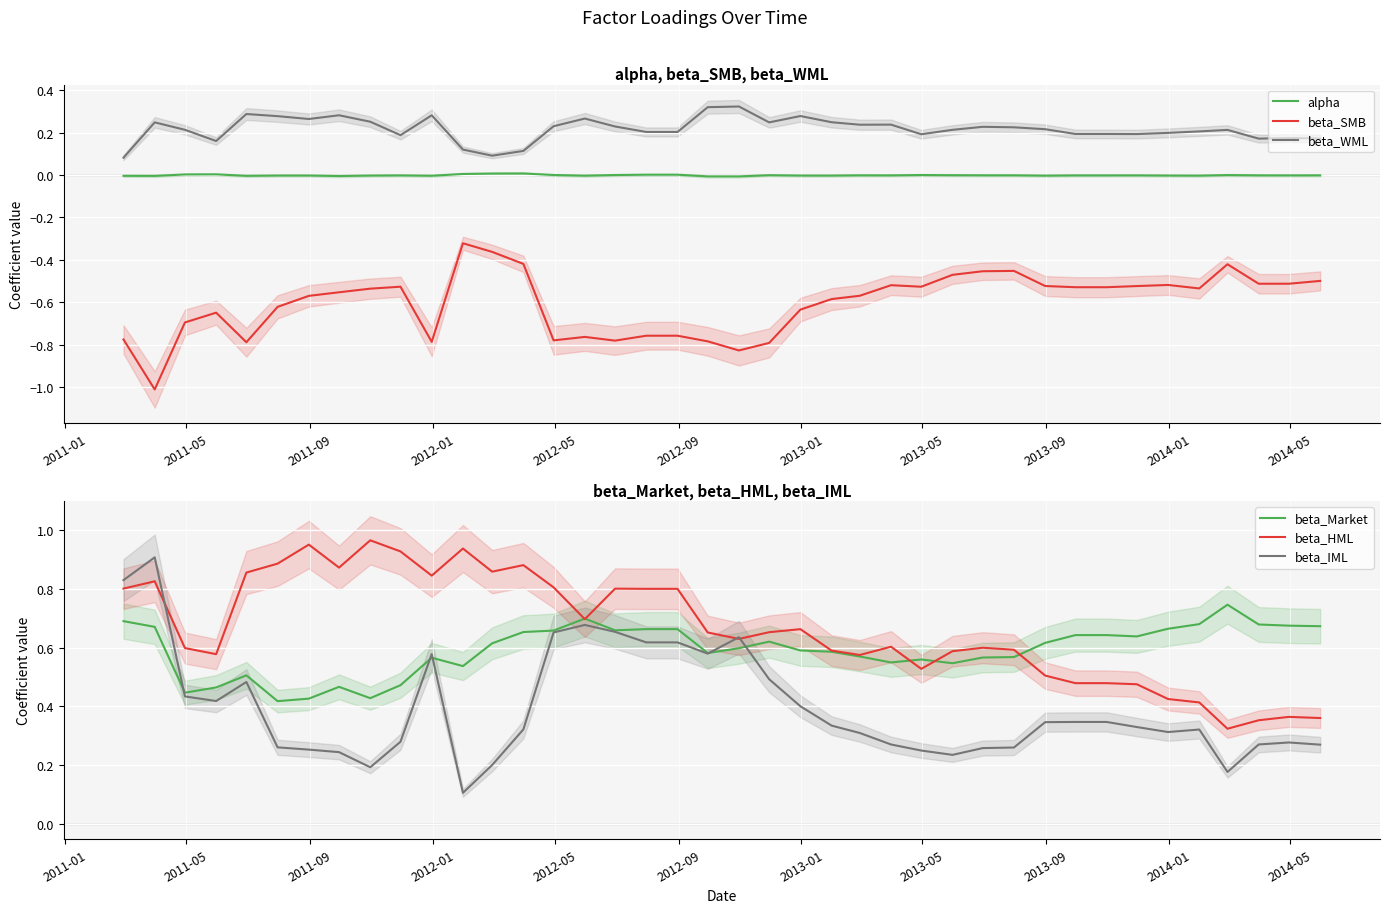

True or false: beta_HML and beta_IML cross at least once.

True